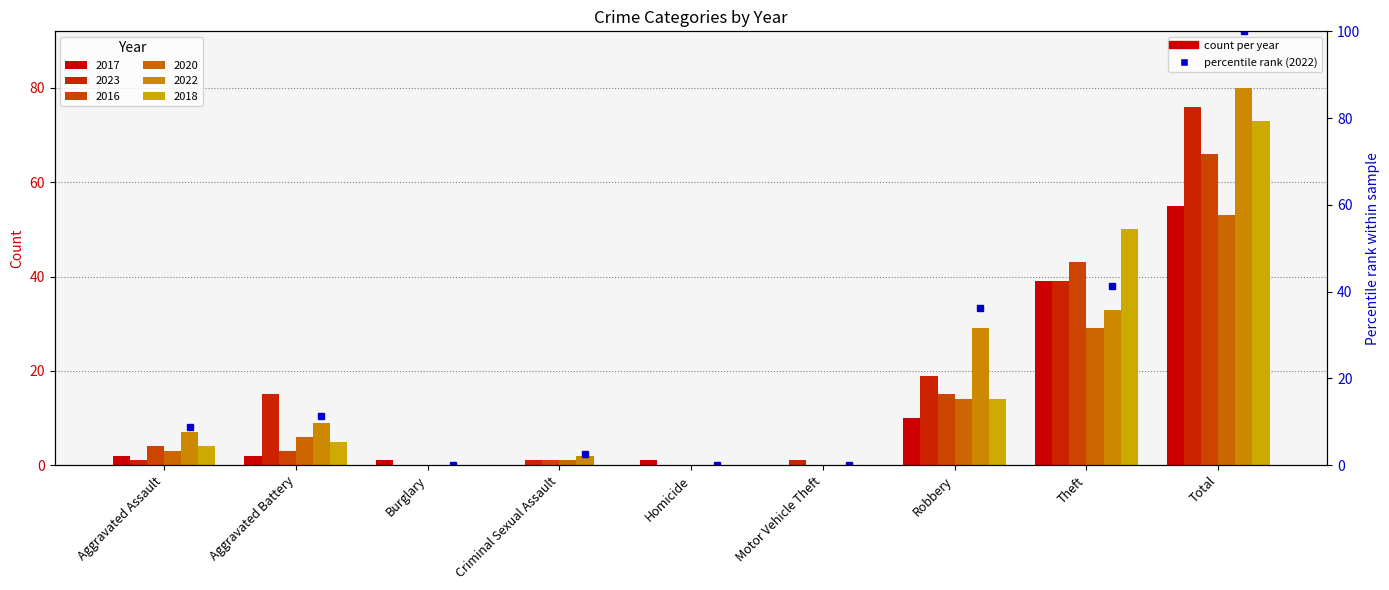

The value of 2020 at Motor Vehicle Theft is 0. True or false?

True